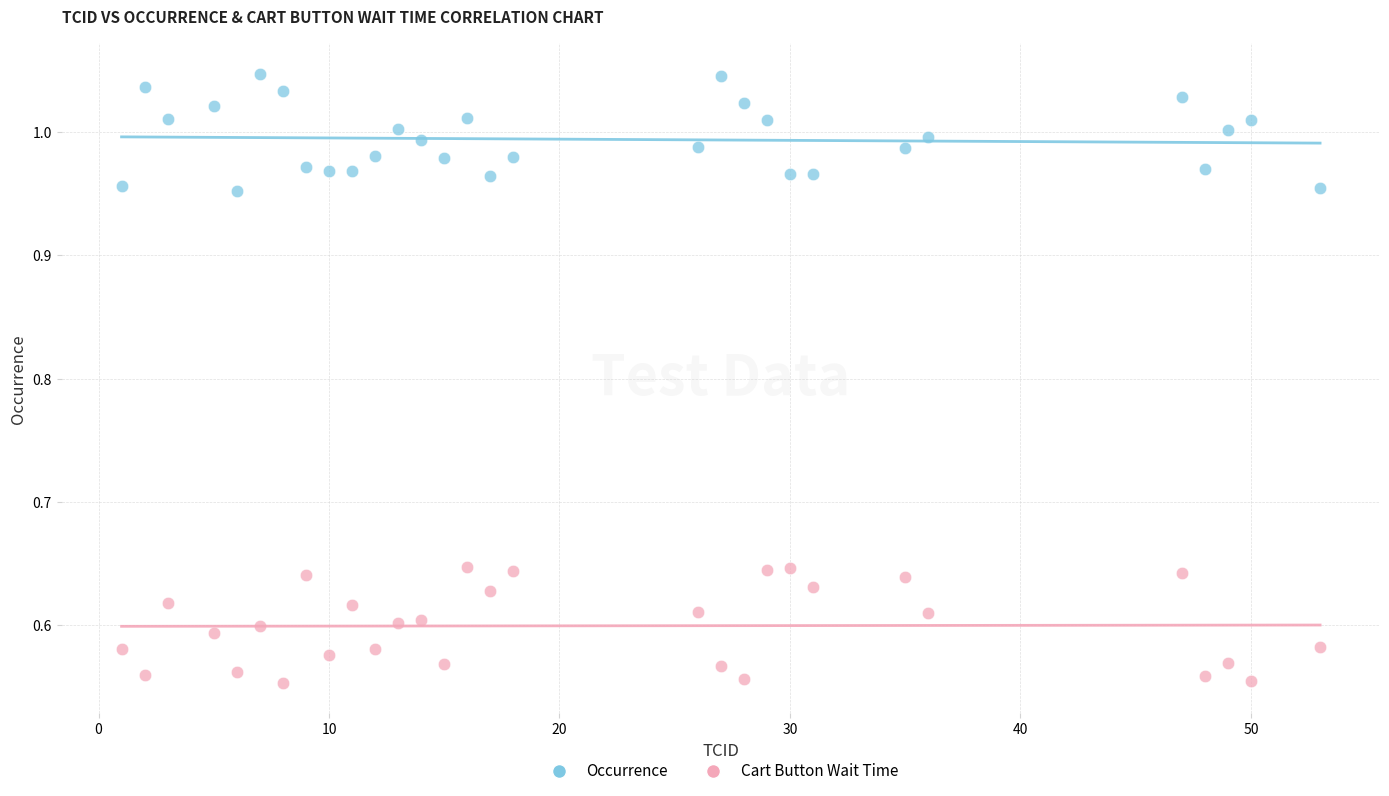

Across all data points, what is the range of X values (max minus min)?

52.0